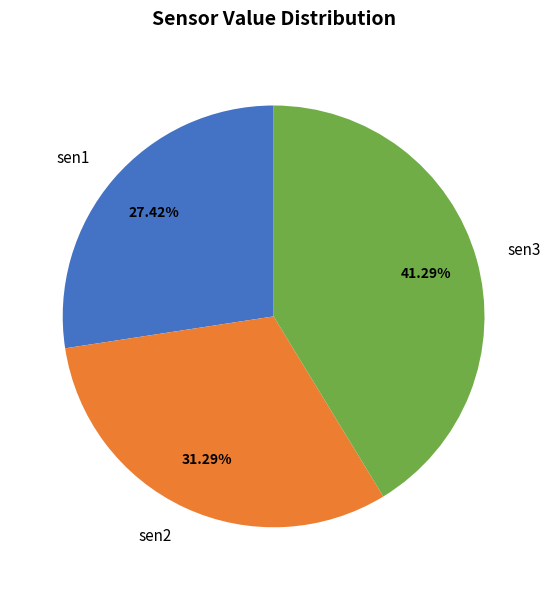

Does sen3 account for over 50% of the chart?

No